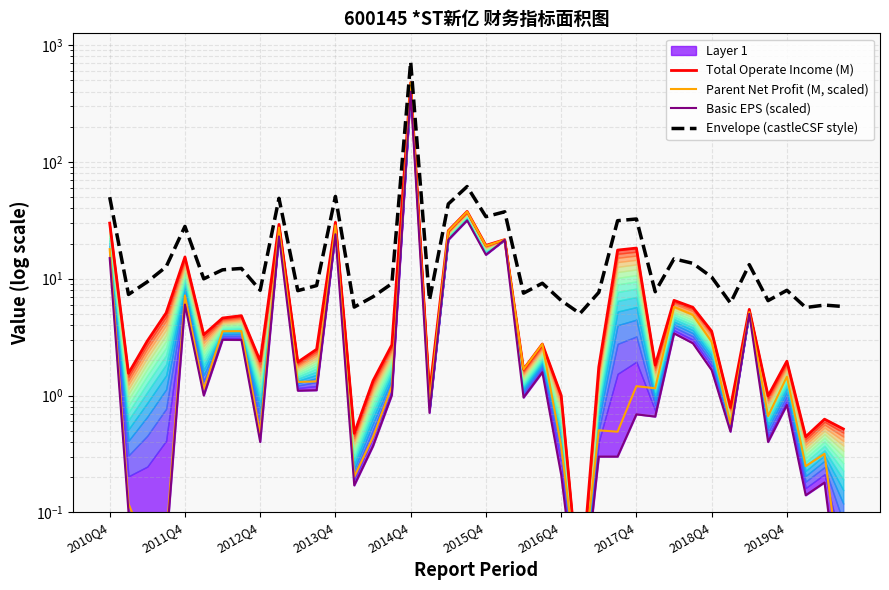

Reading left to right, what are all the values shown in this chart?

Total Operate Income (M): 29.9	1.6	2.9	5.1	15.3	3.3	4.6	4.8	2.0	29.2	1.9	2.5	30.4	0.5	1.3	2.7	476.4	1.0	25.7	37.6	19.3	21.6	1.7	2.8	1.0	0.0	1.8	17.6	18.3	1.8	6.5	5.7	3.6	0.8	5.5	1.0	2.0	0.4	0.6	0.5
Parent Net Profit (M, scaled): 17.9	0.1	0.0	0.1	7.2	1.1	3.5	3.6	0.5	27.3	1.3	1.3	28.6	0.2	0.4	1.2	474.3	0.9	25.5	37.4	19.1	21.6	1.7	2.8	0.4	0.0	0.5	0.5	1.2	1.2	5.7	4.9	2.9	0.6	5.2	0.7	1.4	0.2	0.3	0.0
Basic EPS (scaled): 15.0	0.1	0.0	0.1	6.0	1.0	3.0	3.0	0.4	23.0	1.1	1.1	24.0	0.2	0.4	1.0	399.0	0.7	21.5	31.5	16.0	21.5	1.0	1.6	0.2	0.0	0.3	0.3	0.7	0.7	3.4	2.8	1.7	0.5	5.0	0.4	0.8	0.1	0.2	0.0
Envelope (castleCSF style): 49.8	7.3	9.4	12.6	28.0	10.0	11.9	12.2	8.0	48.7	7.9	8.7	50.6	5.7	7.0	9.1	719.6	6.6	43.6	61.5	33.9	37.4	7.5	9.1	6.5	5.0	7.6	31.4	32.4	7.7	14.8	13.5	10.3	6.2	13.2	6.5	8.0	5.7	5.9	5.8